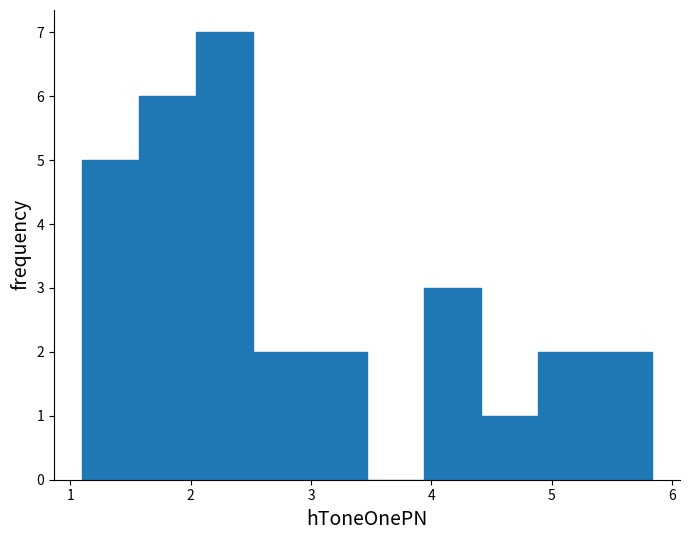

Reading left to right, transcribe this chart: for each bar, give the range it covers on the x-axis and its height. Neither the bar edges nor the heights are printed on the chart, so give them approximately, as read against the axes.

1.1 to 1.6: 5
1.6 to 2.0: 6
2.0 to 2.5: 7
2.5 to 3.0: 2
3.0 to 3.5: 2
3.5 to 3.9: 0
3.9 to 4.4: 3
4.4 to 4.9: 1
4.9 to 5.4: 2
5.4 to 5.8: 2